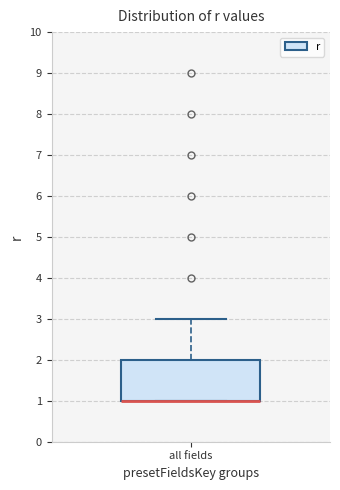

Transcribe this box plot: give where the median line is, the range the box spans, and where the two whiskers end, as read against the y-axis. The values are not printed on the chart, so give them approximately, as read against the axis.

median 1 (drawn on the box's lower edge), box 1 to 2, whiskers 1 to 3